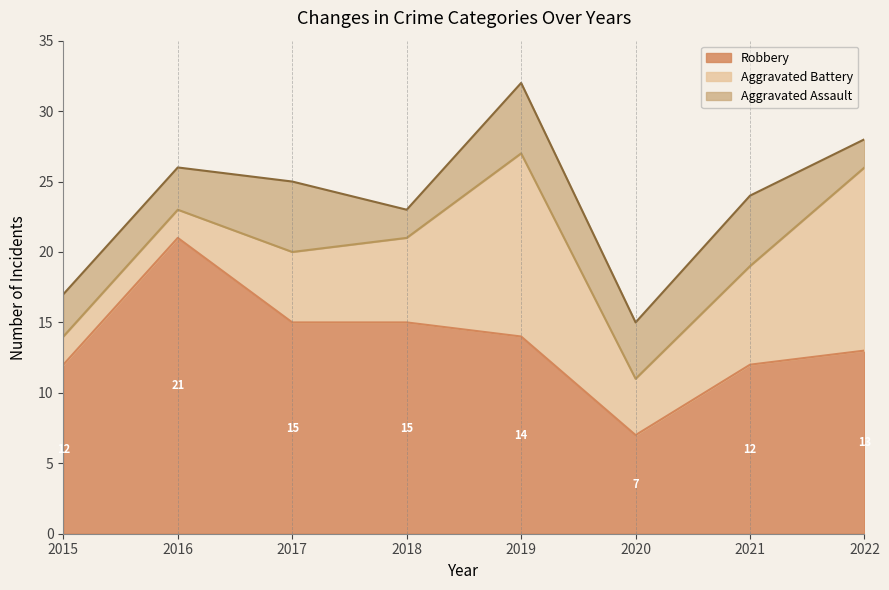

What is the value of the Robbery point at the 2nd from the left?

21